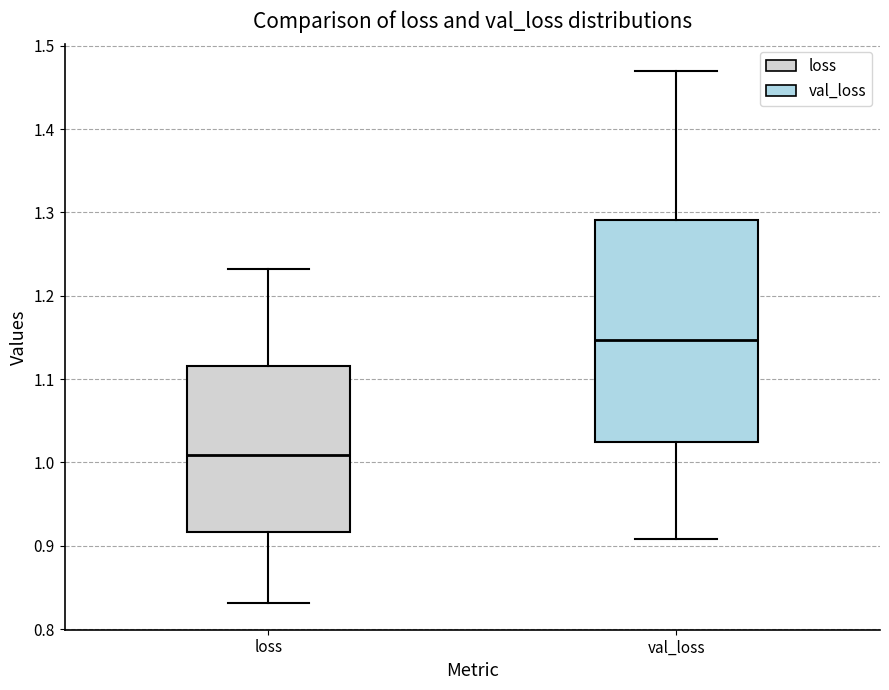

Which box is the tallest, from its lower edge to its upper edge?

val_loss